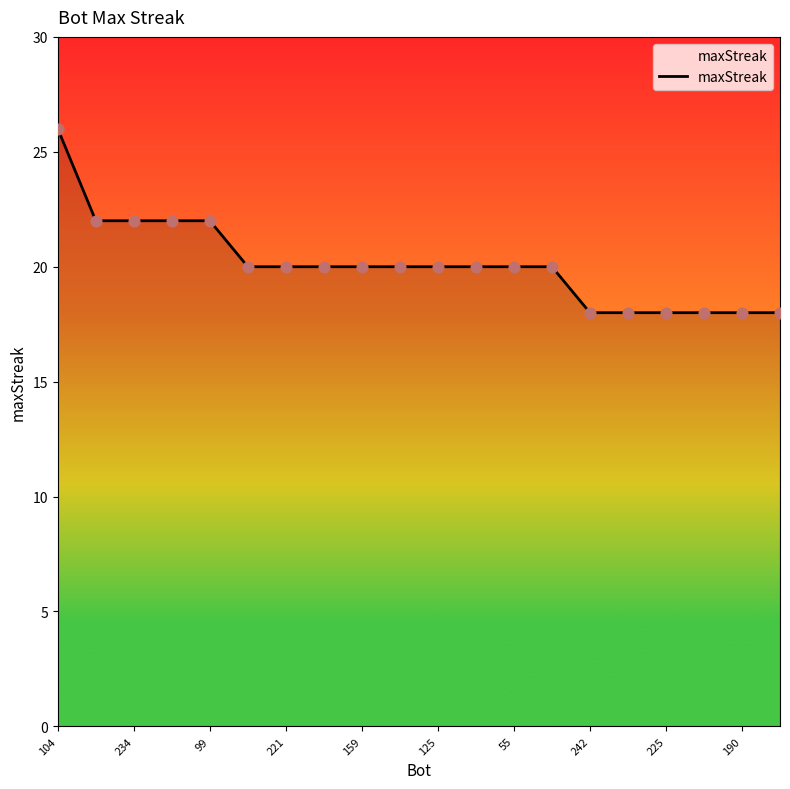

Is this an area chart (filled region under the line)?

Yes